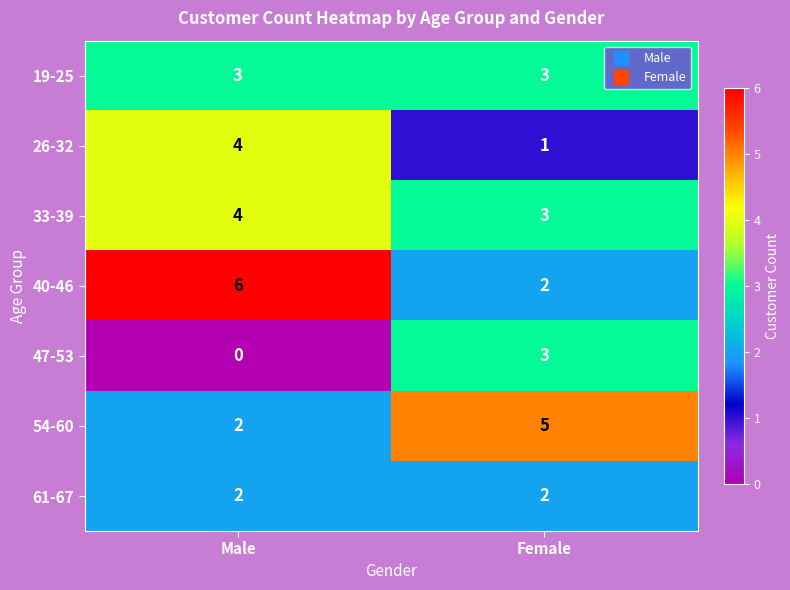

What is the difference between the maximum and minimum values in the 40-46 series?

4